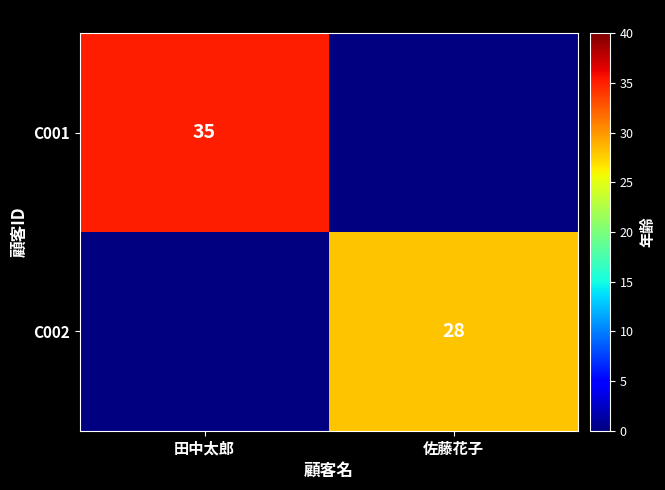

At how many categories does at least one series exceed 1?

2